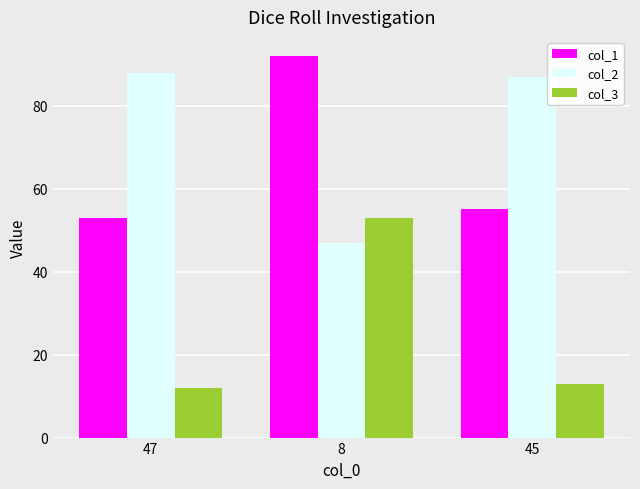

What is the difference between the maximum and second lowest values in the col_3 series?

40